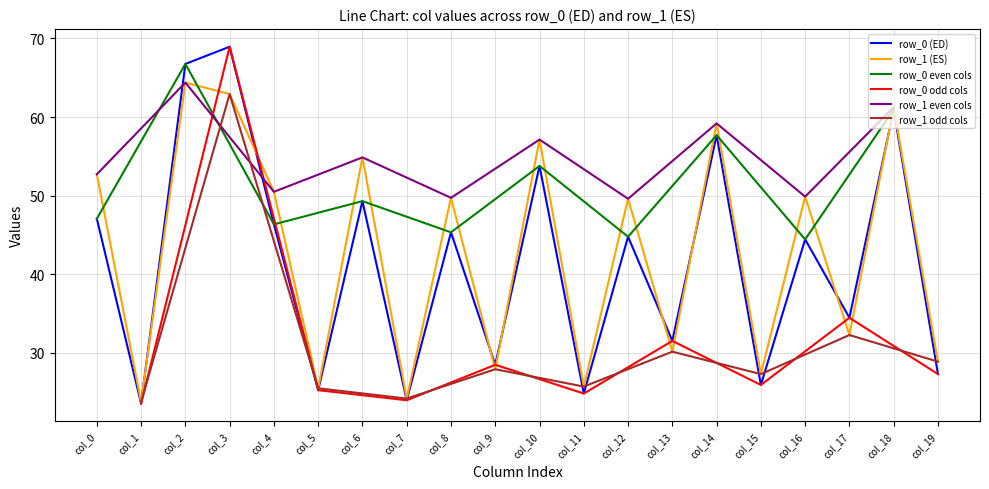

What is the sum of the col_2 values at row_0 and row_1?

131.1